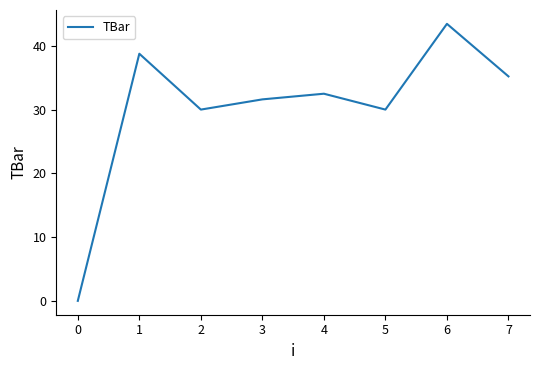

Which label corresponds to the smallest value in the chart?

0